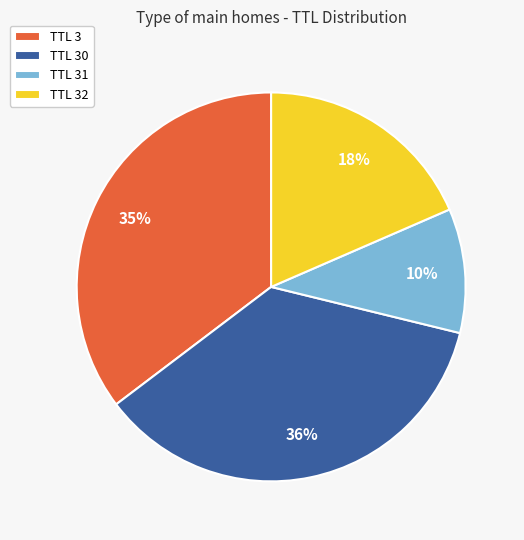

Between TTL 31 and TTL 3, which is larger?

TTL 3